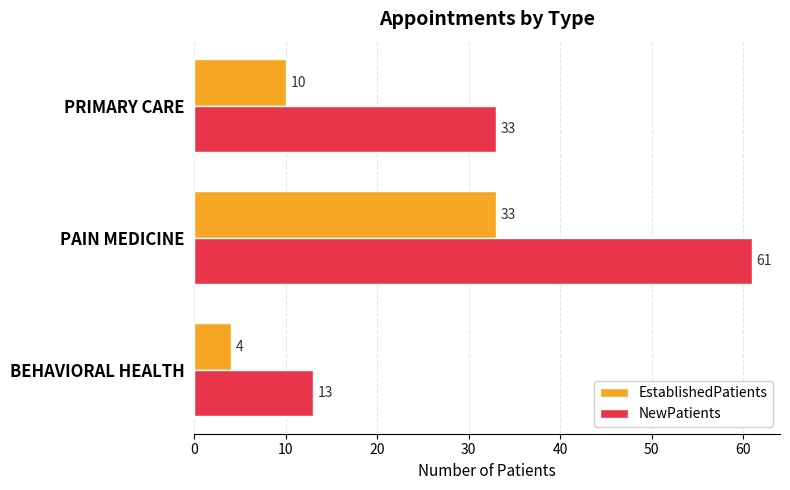

Which series has the largest range (max minus min)?

NewPatients